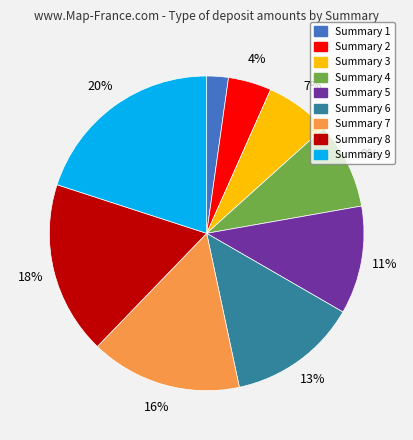

Is it true that Summary 7 is 16% of the pie?

True